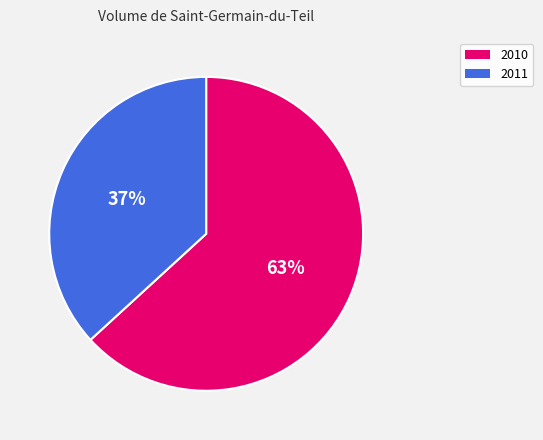

Is there a majority slice in this chart?

Yes